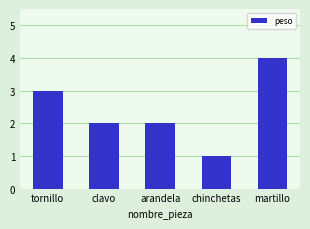

What is the change in value from arandela to martillo?

+2